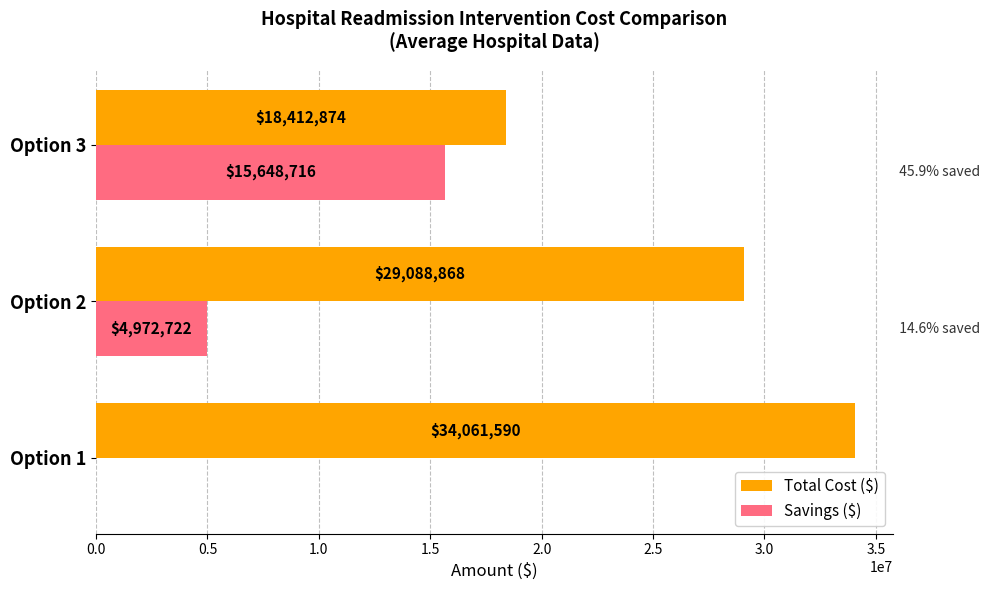

At which label is Total Cost ($) closest to 26237232?

Option 2